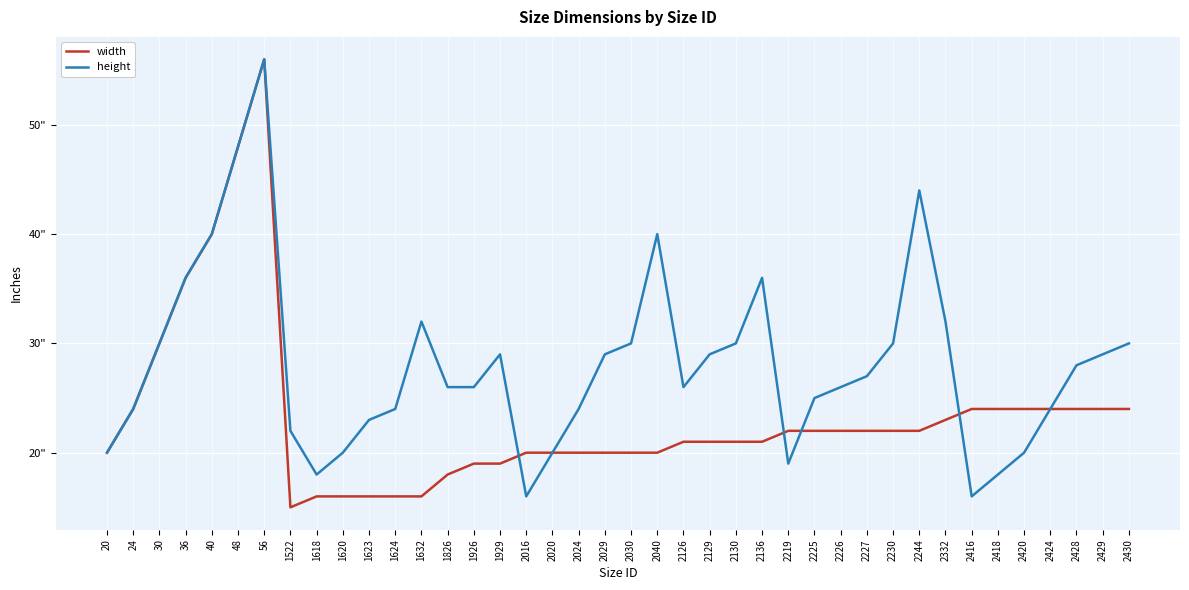

Does the chart display data point markers on the line(s)?

No